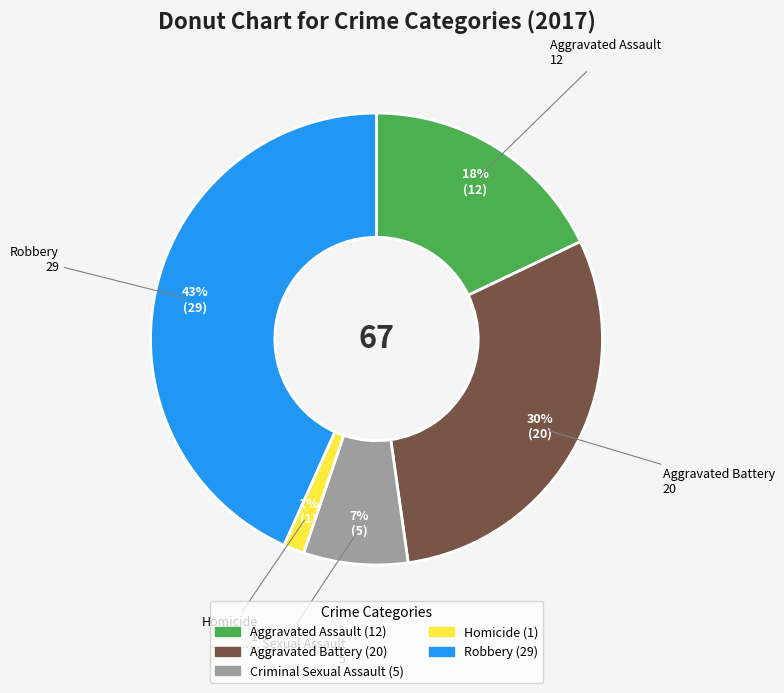

Combined, do Aggravated Battery and Homicide account for over 50%?

No